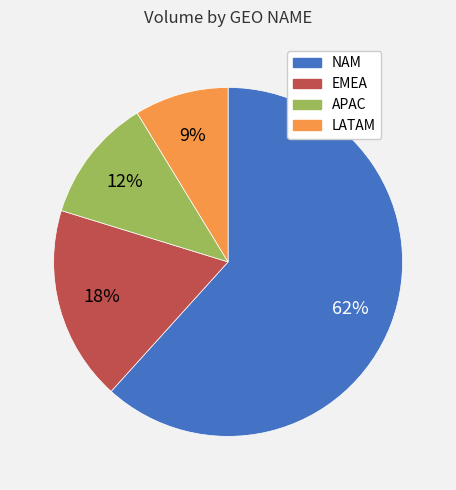

Rank the categories by value from highest to lowest.

NAM, EMEA, APAC, LATAM